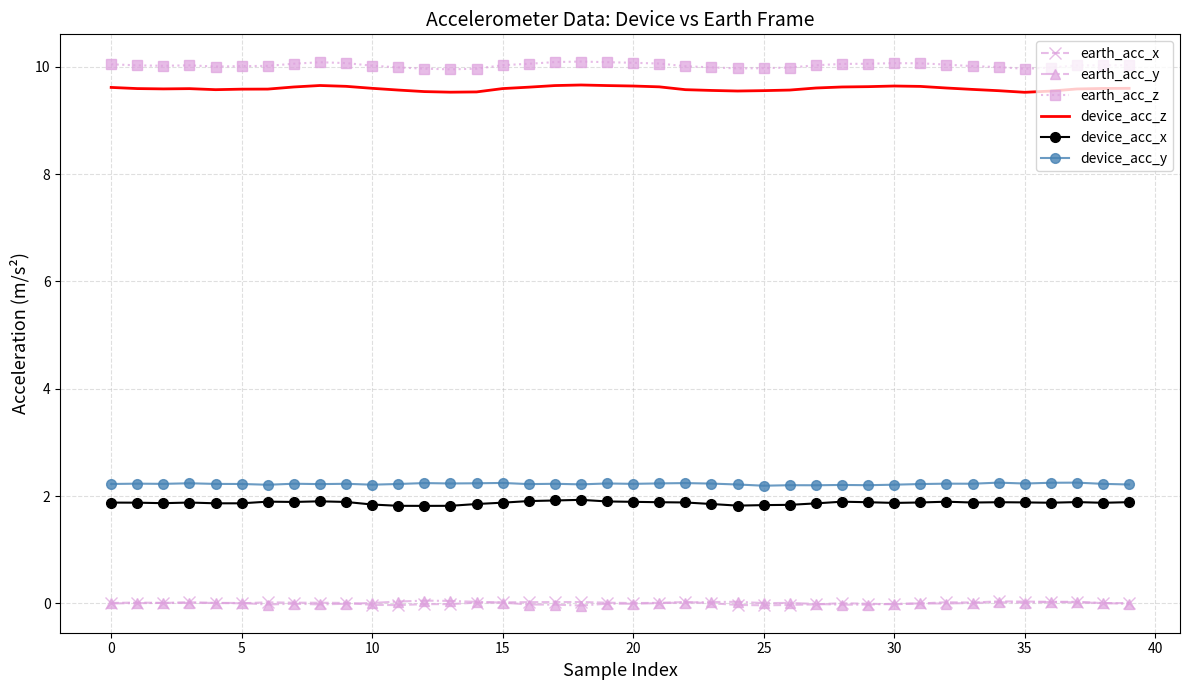

What is the greatest value displayed?

10.1